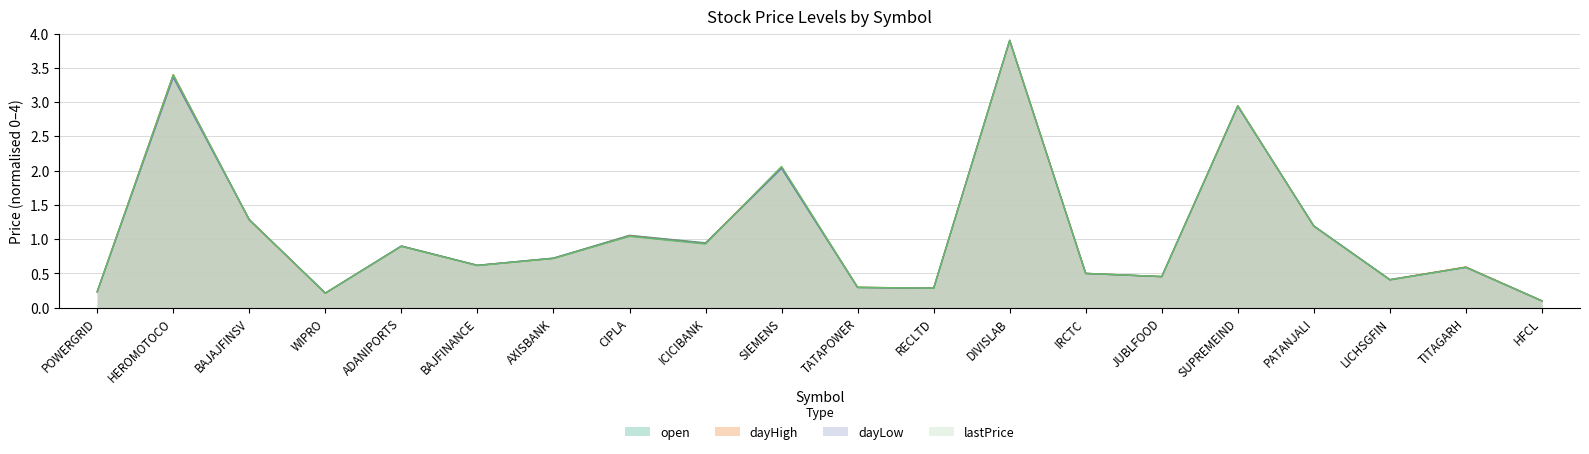

Reading left to right, what are all the values shown in this chart?

open: 0.2	3.4	1.3	0.2	0.9	0.6	0.7	1.1	0.9	2.0	0.3	0.3	3.9	0.5	0.5	2.9	1.2	0.4	0.6	0.1
dayHigh: 0.2	3.4	1.3	0.2	0.9	0.6	0.7	1.1	0.9	2.1	0.3	0.3	3.9	0.5	0.5	2.9	1.2	0.4	0.6	0.1
dayLow: 0.2	3.4	1.3	0.2	0.9	0.6	0.7	1.0	0.9	2.0	0.3	0.3	3.9	0.5	0.5	2.9	1.2	0.4	0.6	0.1
lastPrice: 0.2	3.4	1.3	0.2	0.9	0.6	0.7	1.0	0.9	2.1	0.3	0.3	3.9	0.5	0.5	2.9	1.2	0.4	0.6	0.1